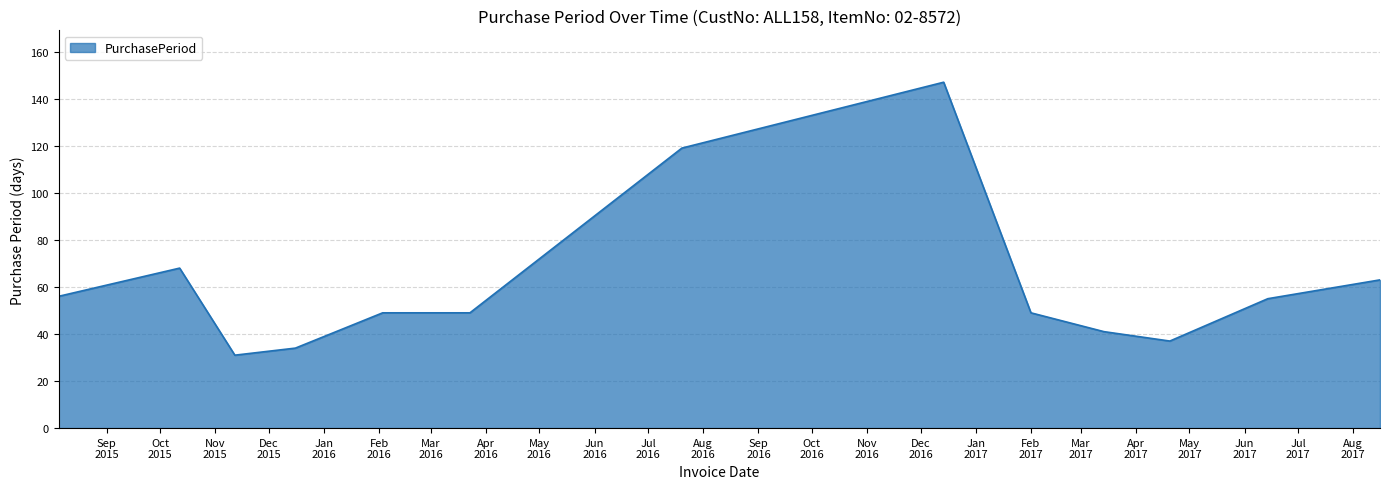

What is the difference between the maximum and minimum values?

116